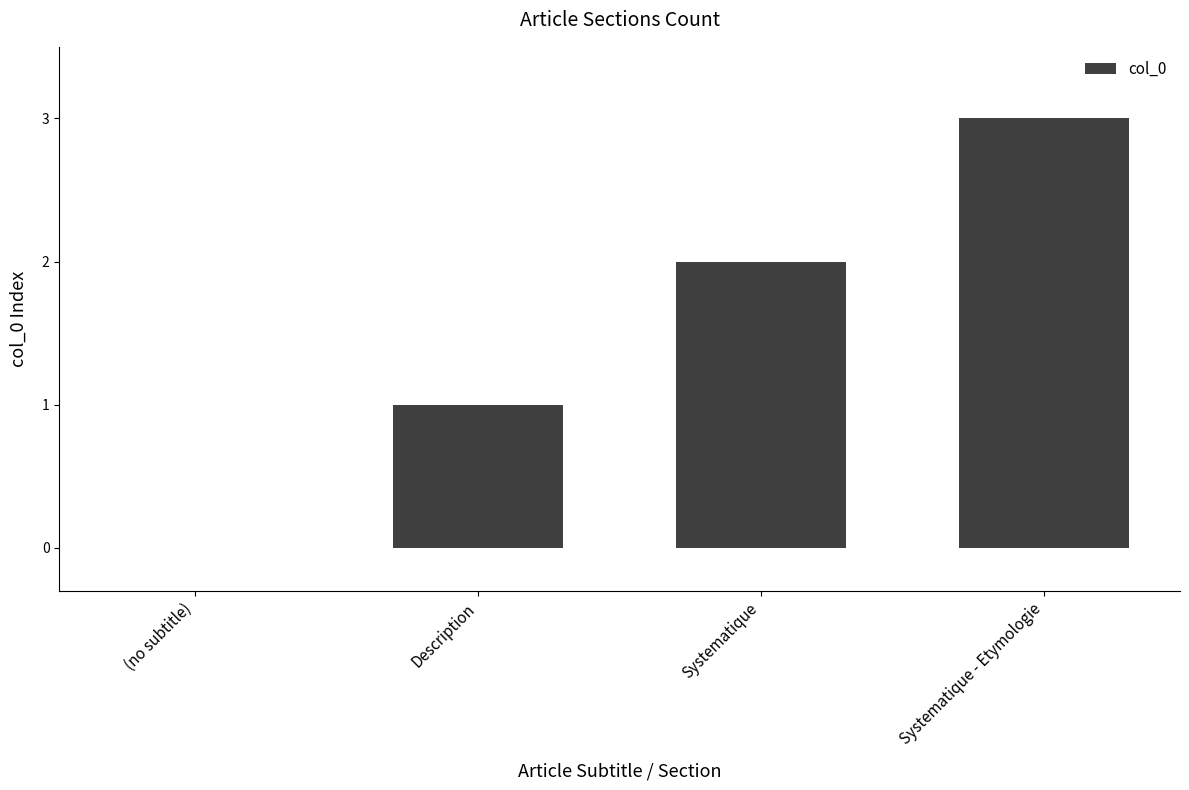

Where is the data nearest to the value 1?

Description